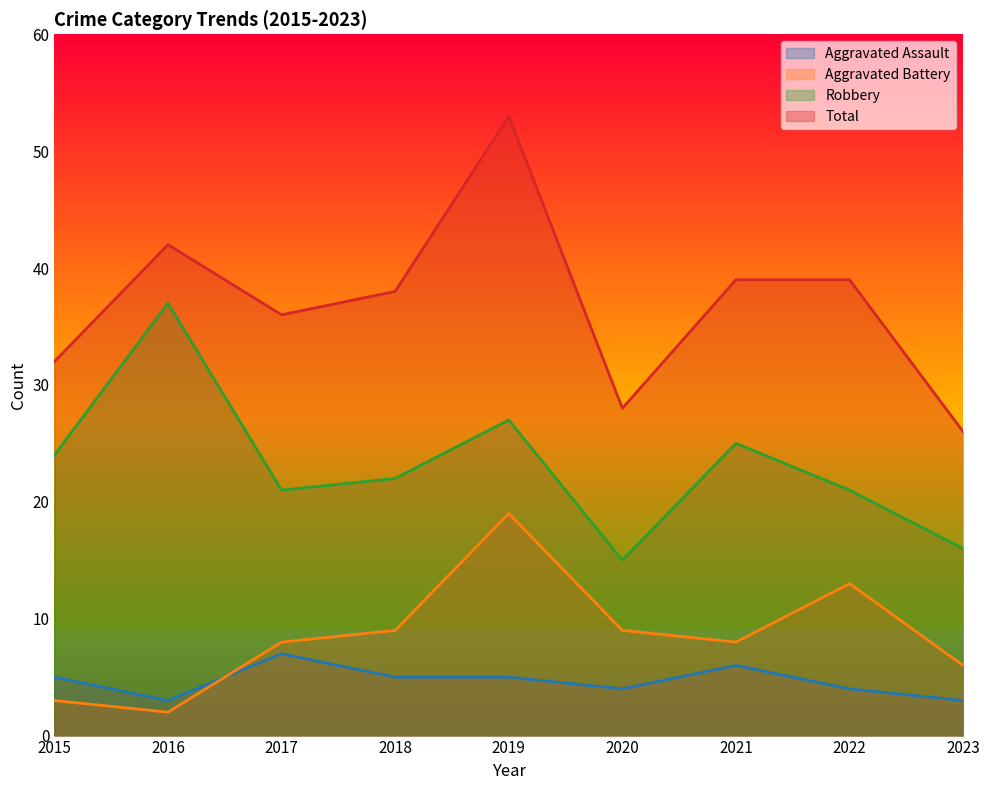

At which category is the sum across all series the highest?

2019